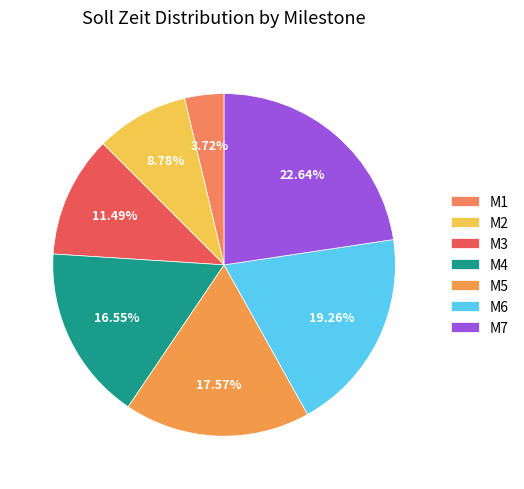

Does any single category account for the majority?

No